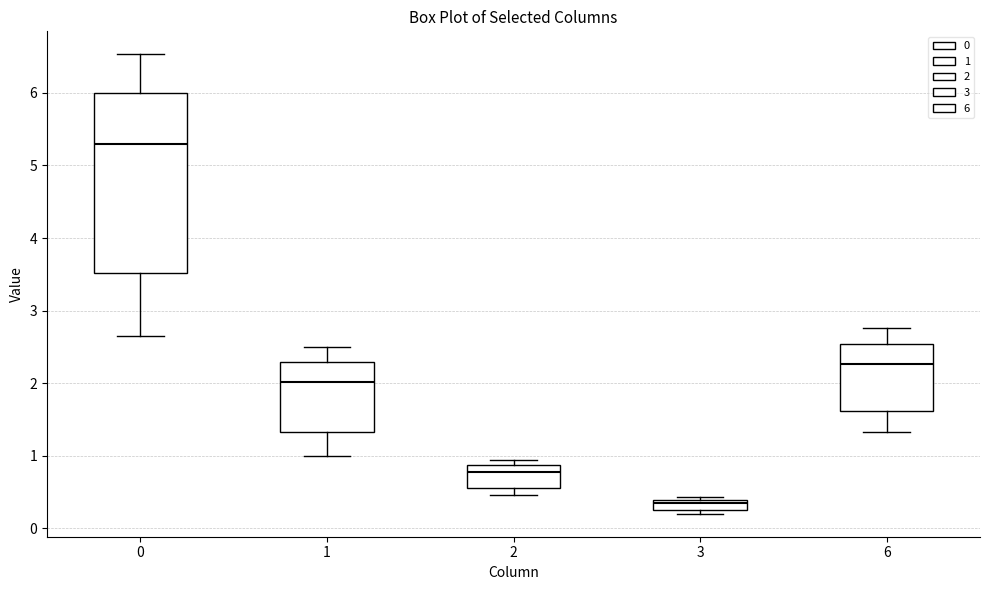

Comparing the boxes themselves (not the whiskers), which one is the tallest?

0